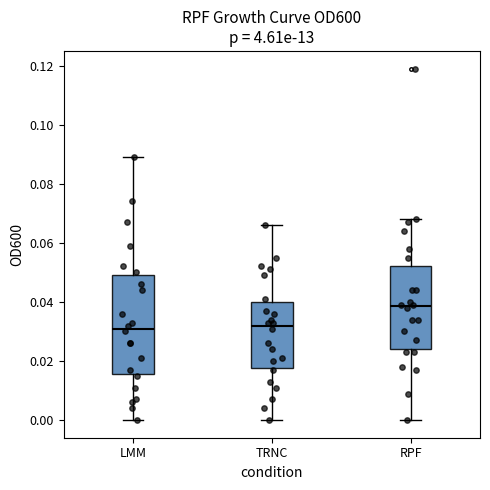

Which box is the tallest, from its lower edge to its upper edge?

LMM